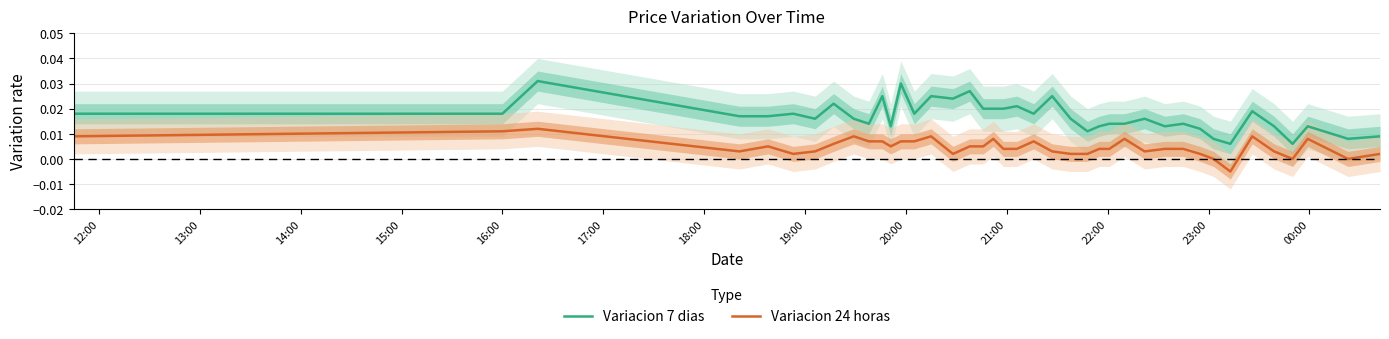

True or false: Variacion 24 horas and Variacion 7 dias intersect in this chart.

False